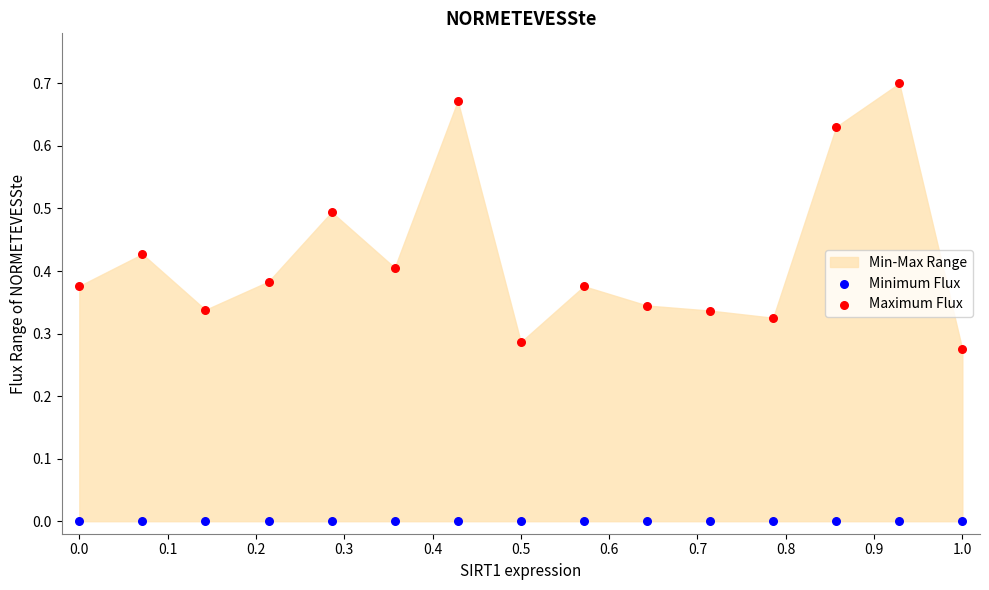

Which series reaches the maximum Y coordinate?

Maximum Flux